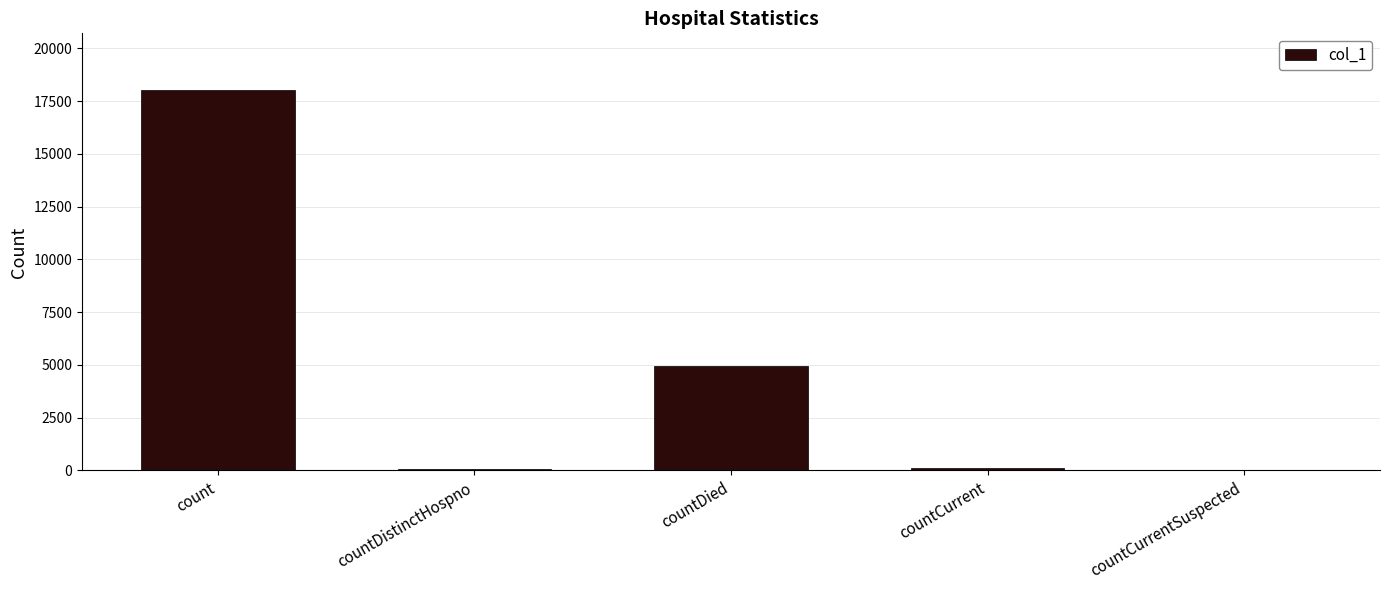

At which label is the value closest to 9004?

countDied